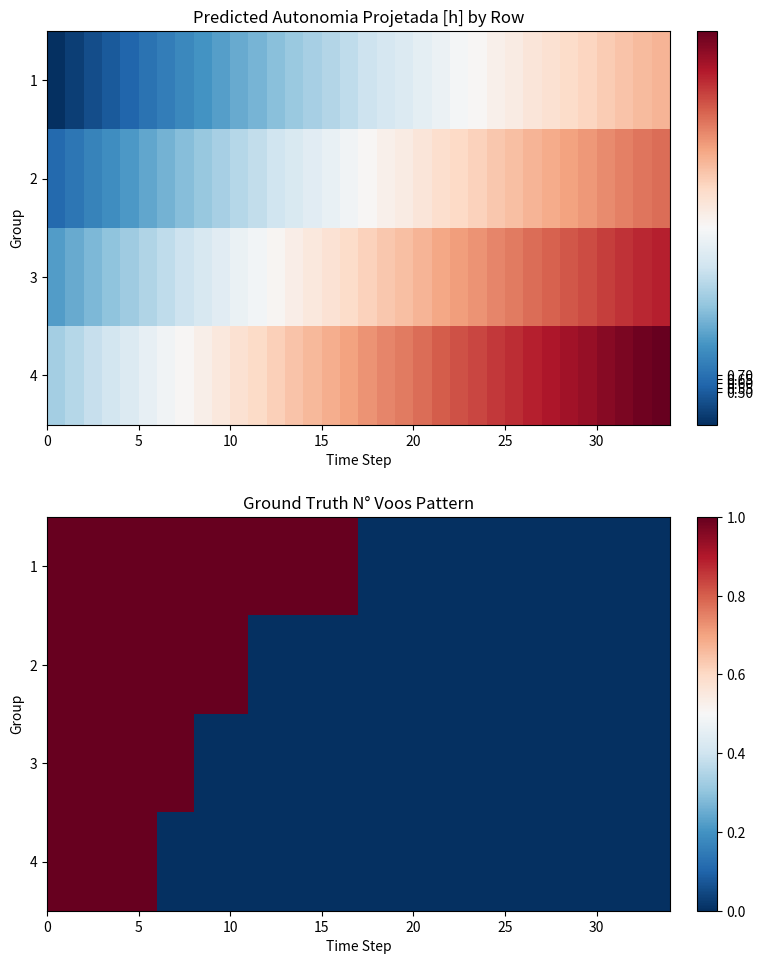

How many 4 values are between 0 and 1?

34